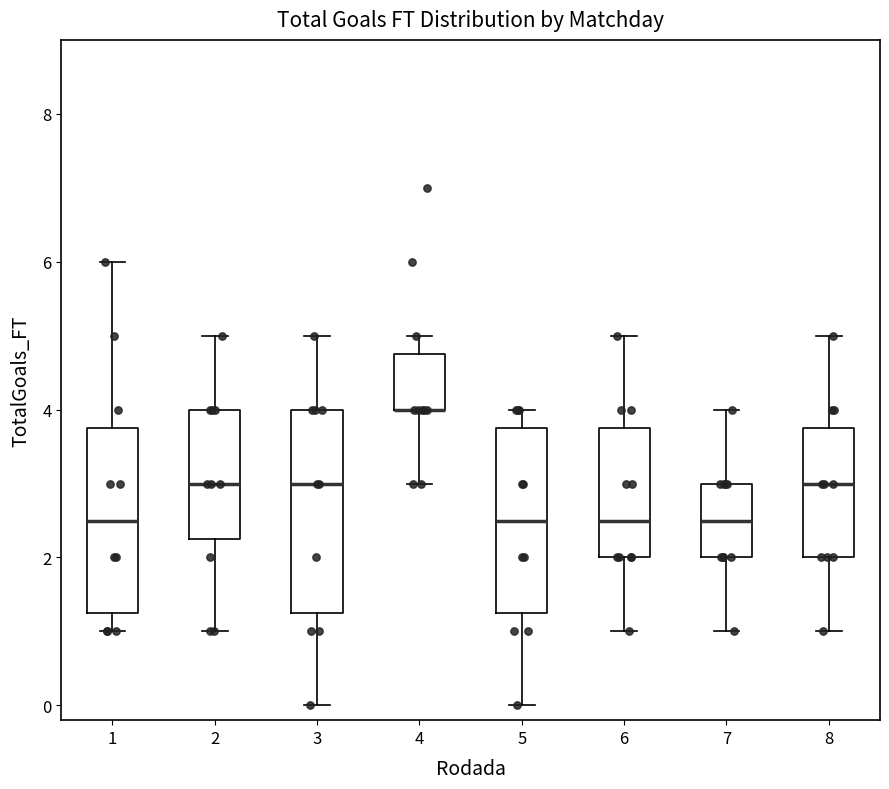

Where does the lower whisker of the box at x = 5 end on the y-axis? The values are not printed on the chart, so give them approximately, as read against the axis.

0.0